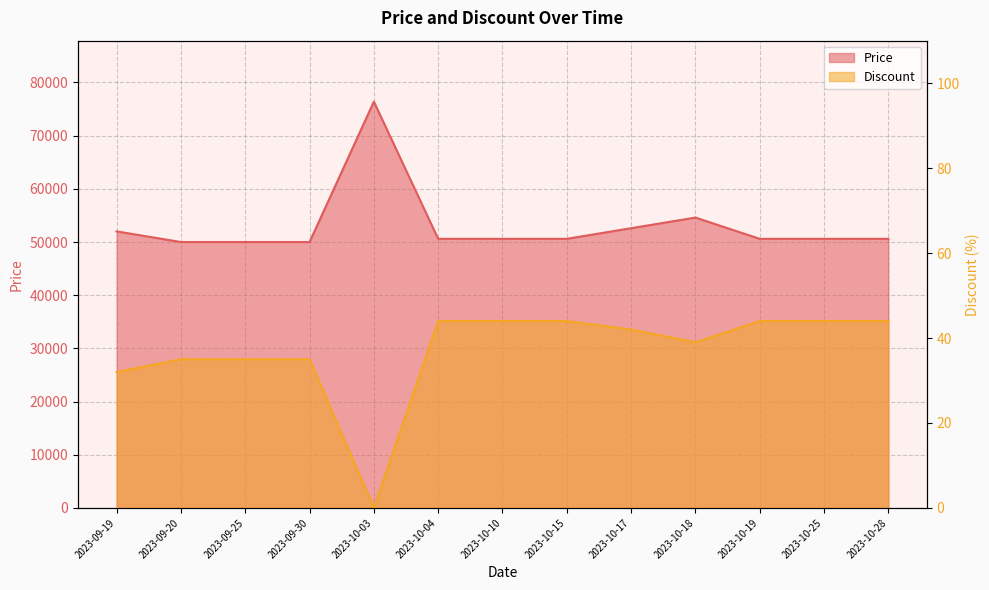

True or false: Price and Discount cross at least once.

False